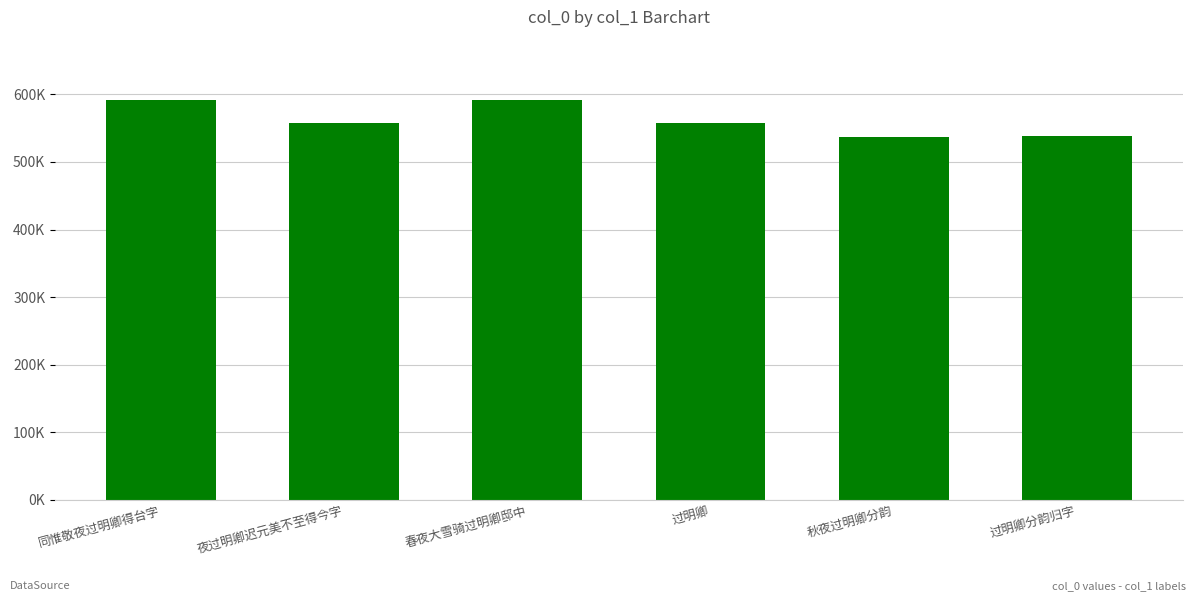

Reading left to right, extract all data points from this chart.

同惟敬夜过明卿得台字=592174	夜过明卿迟元美不至得今字=557024	春夜大雪骑过明卿邸中=591963	过明卿=556930	秋夜过明卿分韵=537516	过明卿分韵归字=538387